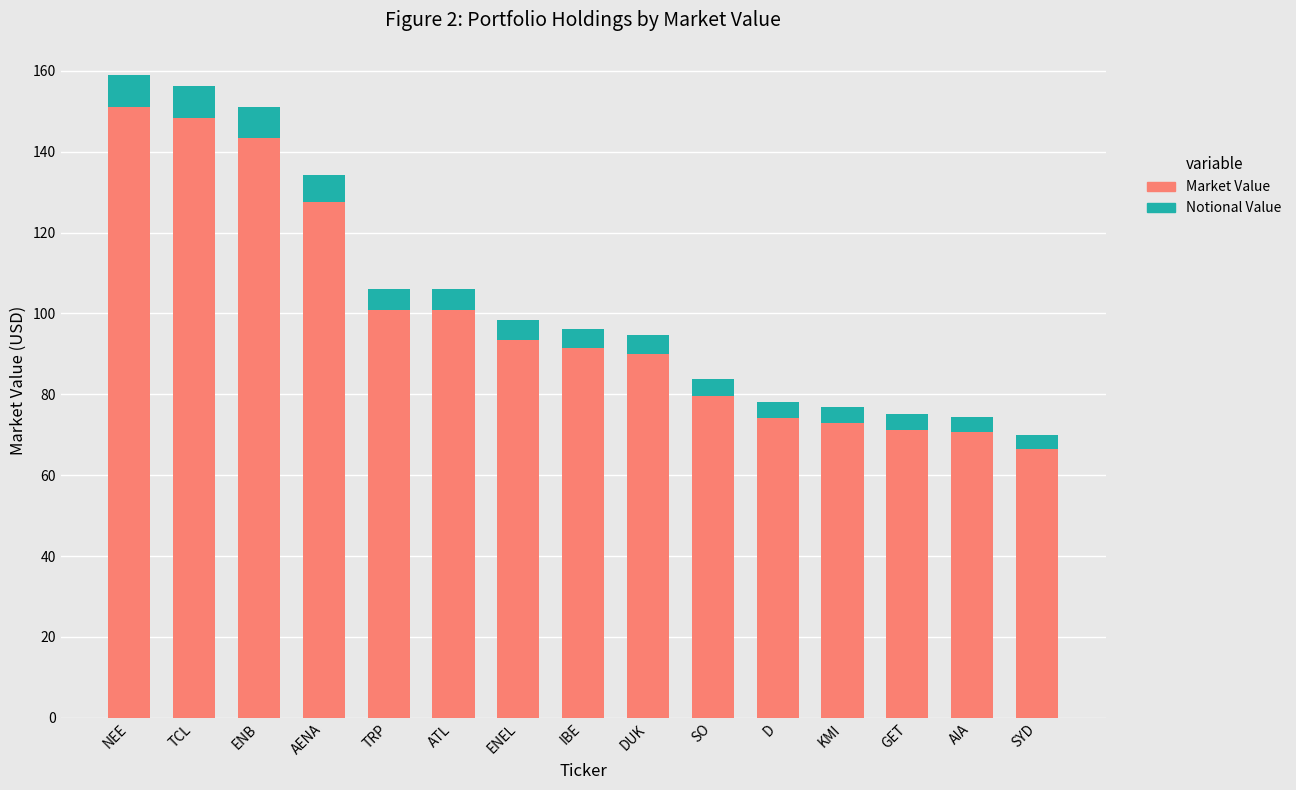

What is the maximum value for Market Value?

151.1